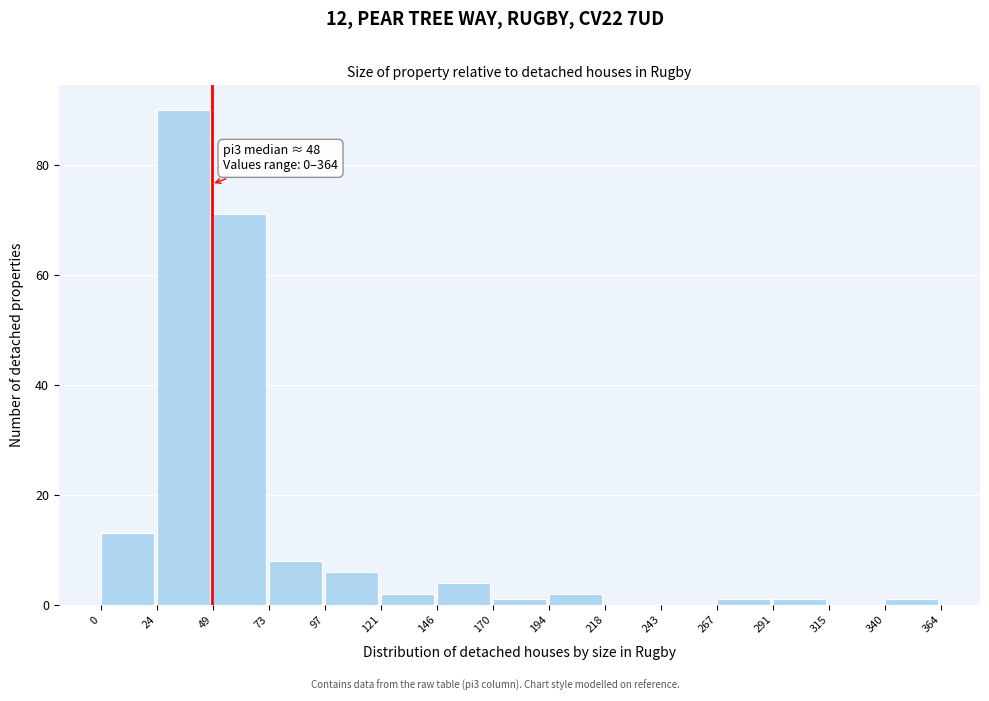

Which range on the x-axis has the tallest bar?

24 to 49